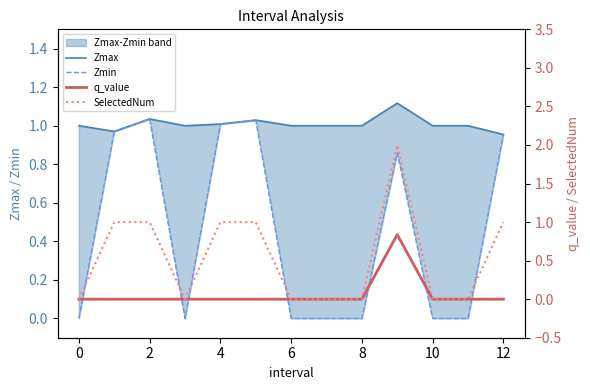

How many series are shown in this chart?

4